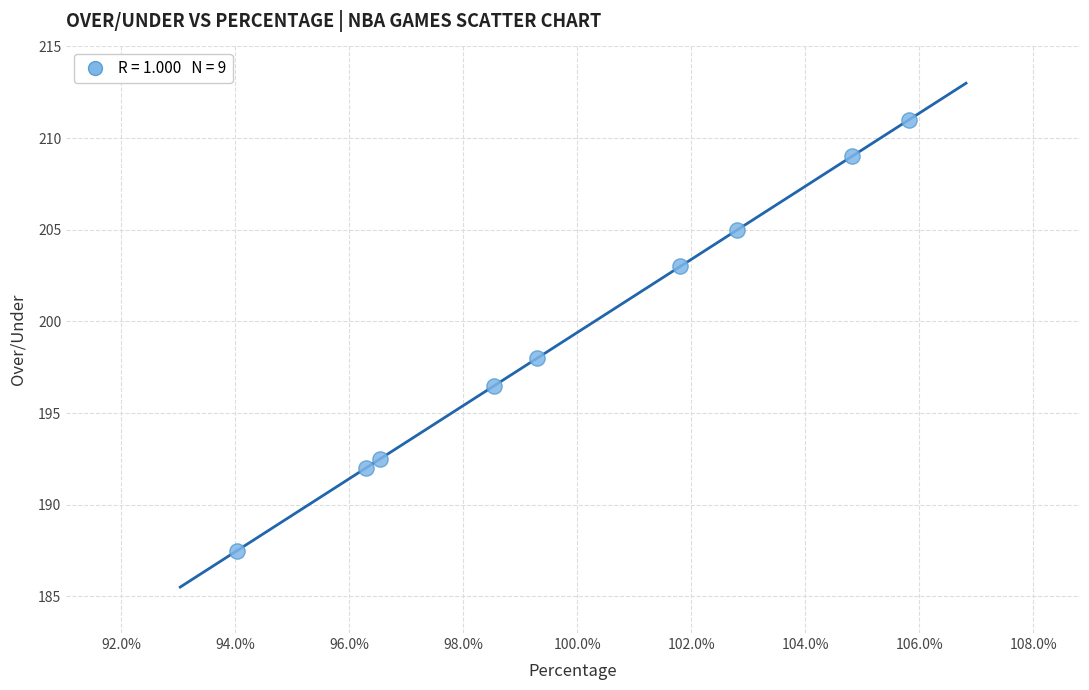

What is the average Y value?

199.4